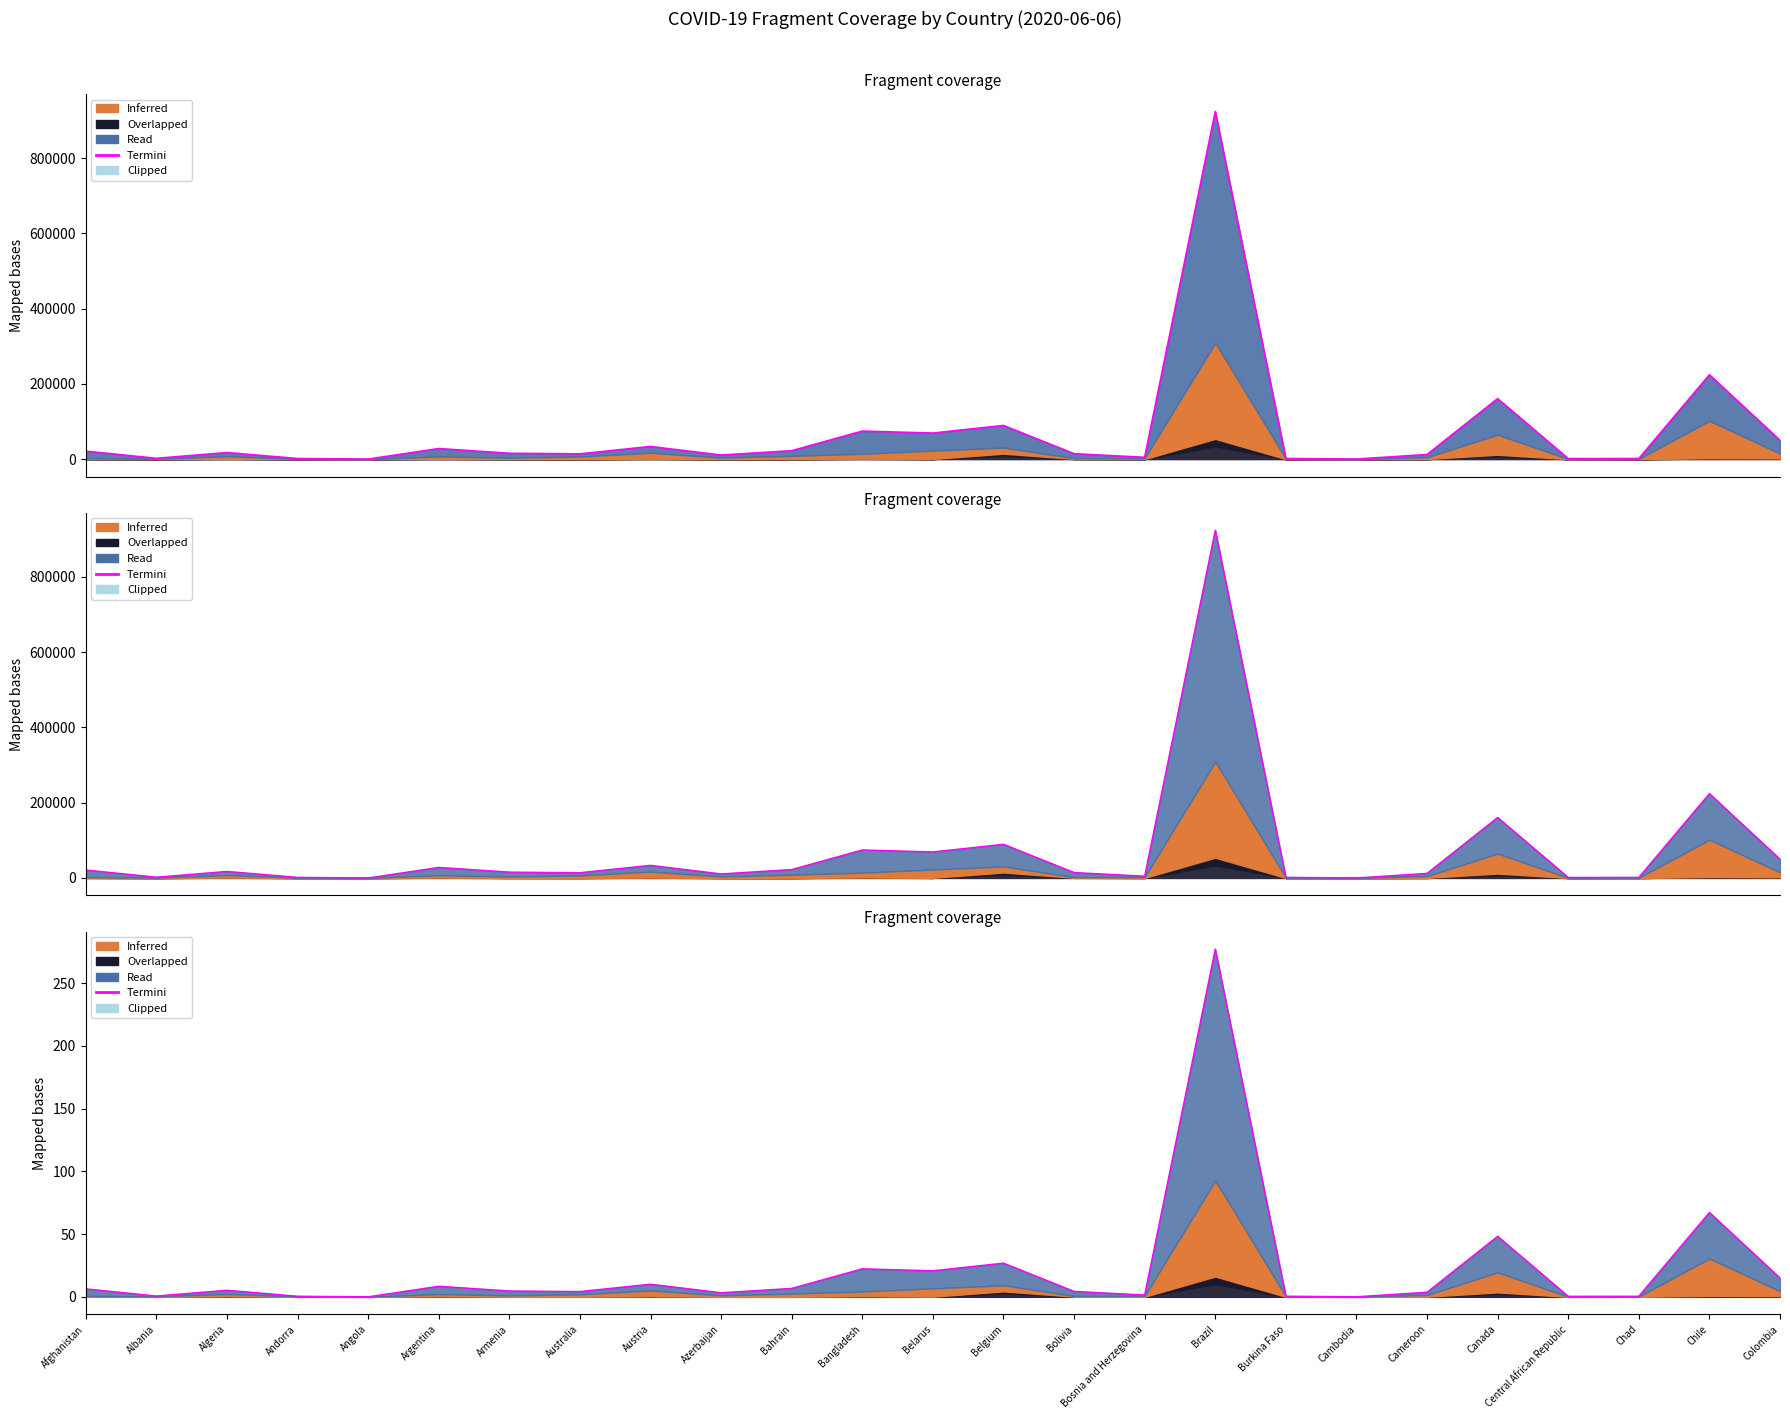

What is the sum of the values at Canada and Bosnia and Herzegovina?

49.7